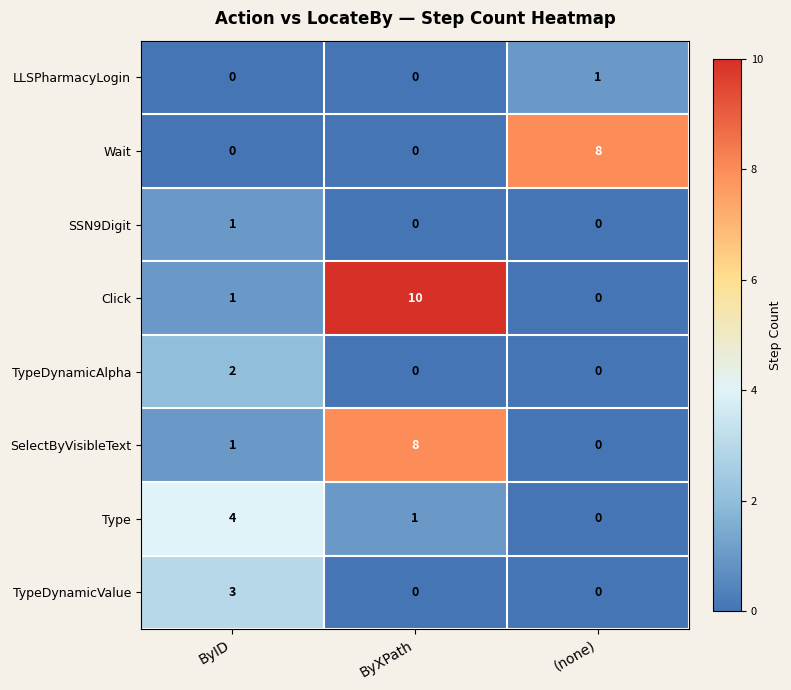

What is the total value across all series at ByXPath?

19